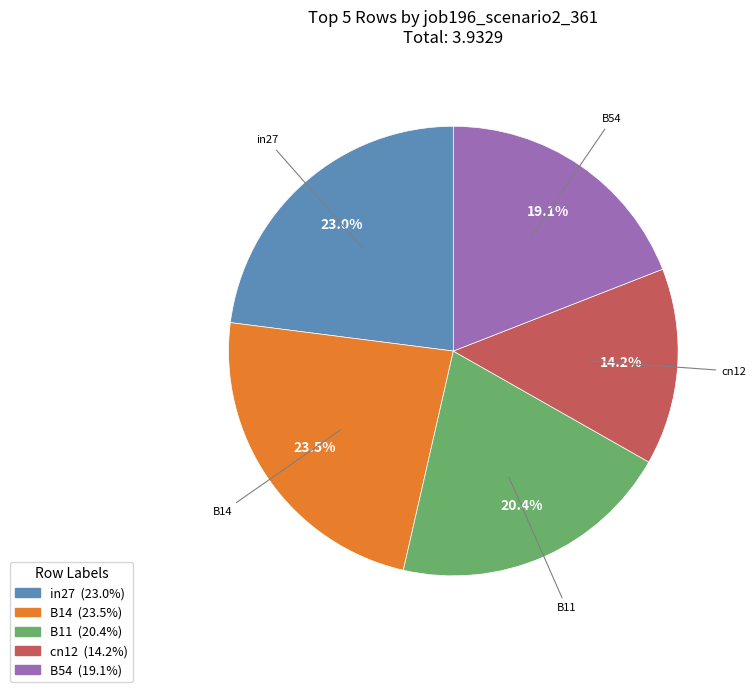

Is the sum of in27 and B14 greater than half?

No